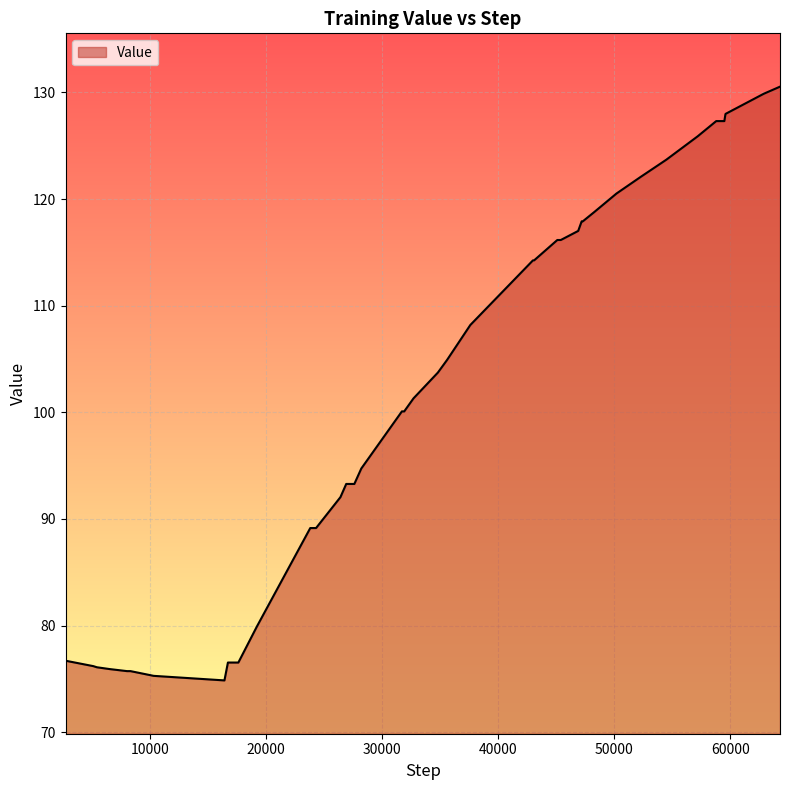

What is the maximum value shown in the chart?

130.5